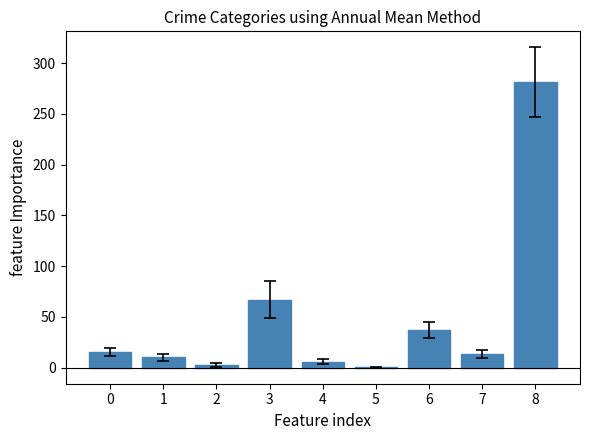

Approximately how many times larger is the value at 3 compared to 0?

4.5